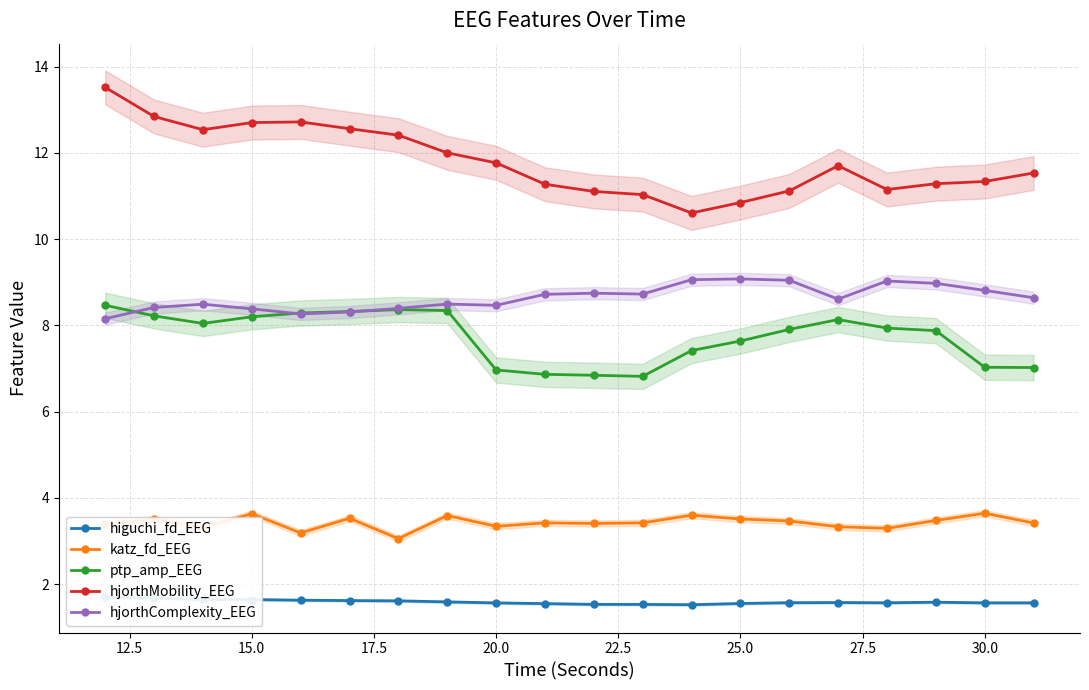

What are all the series names shown in the legend?

higuchi_fd_EEG, katz_fd_EEG, ptp_amp_EEG, hjorthMobility_EEG, hjorthComplexity_EEG